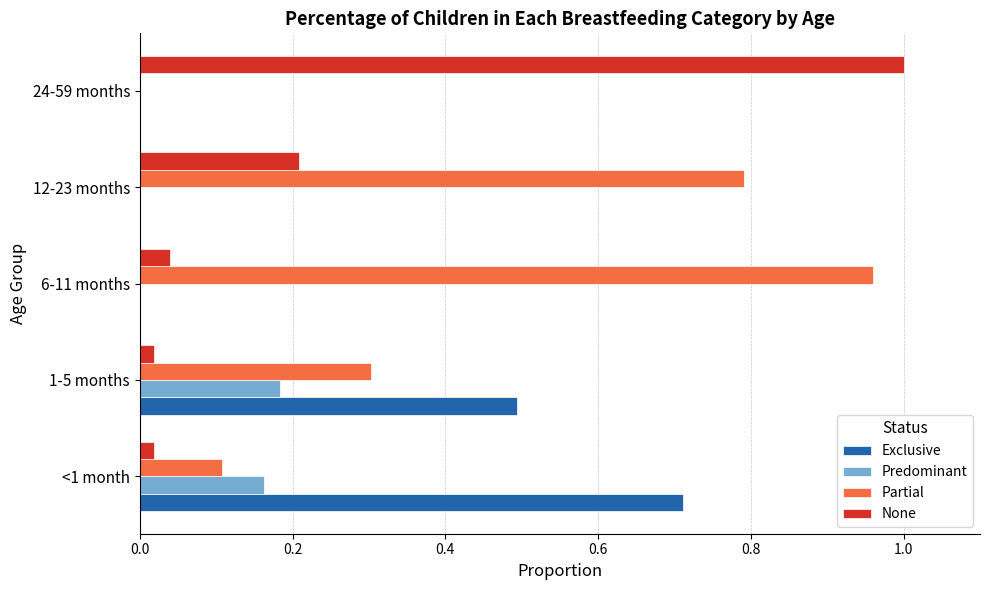

Which series has the largest total across all categories?

Partial